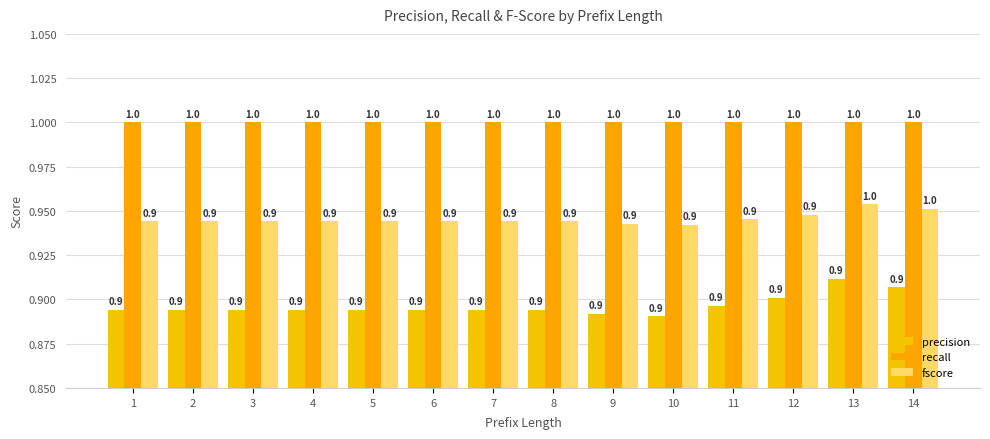

At how many categories does at least one series exceed 0?

14